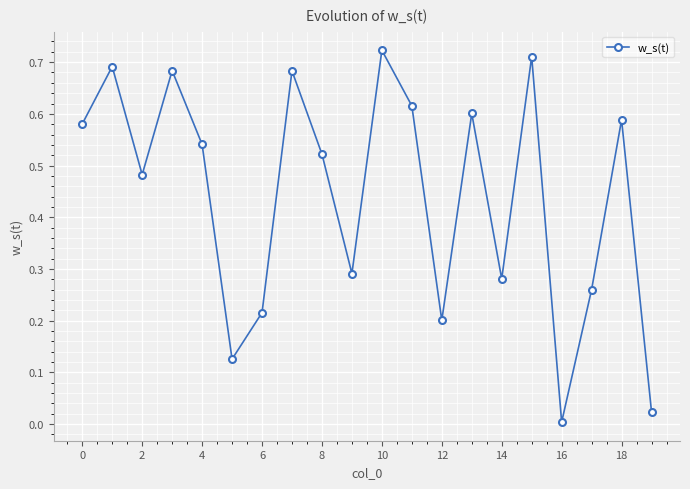

Does the chart have visible grid lines?

Yes